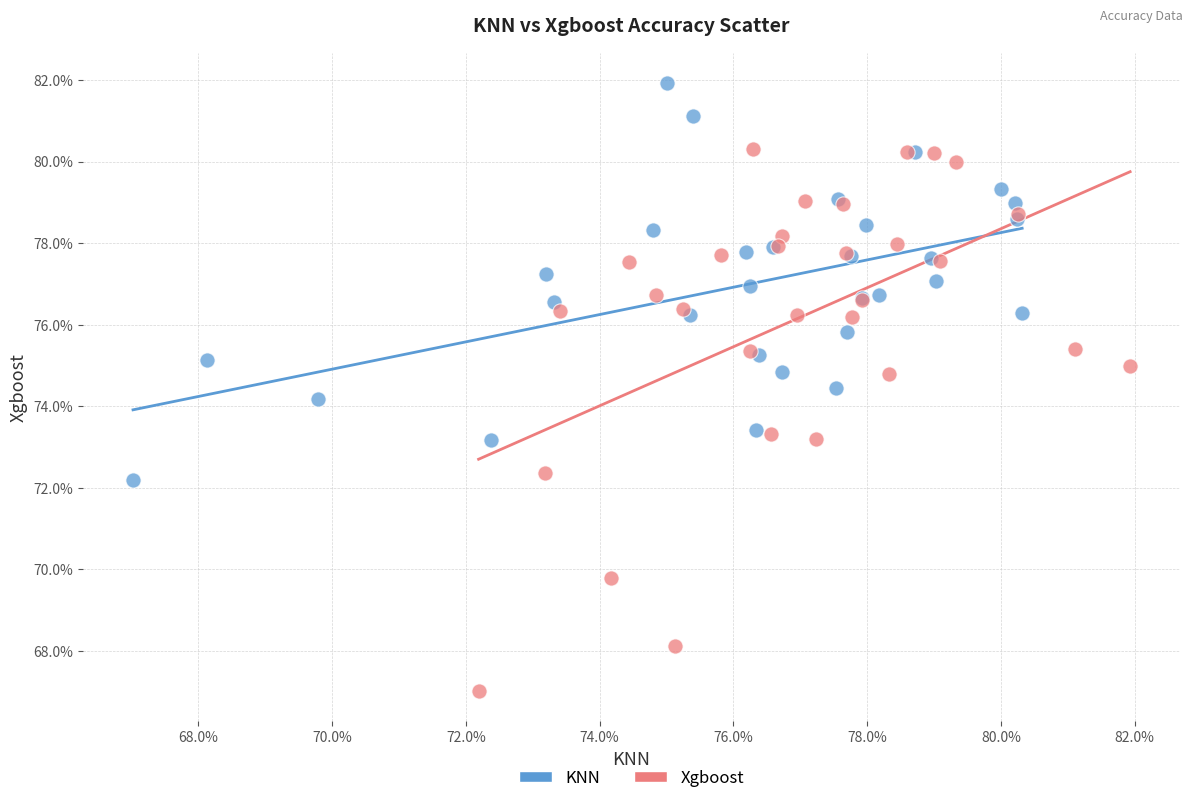

What are all the series names shown in the legend?

KNN, Xgboost